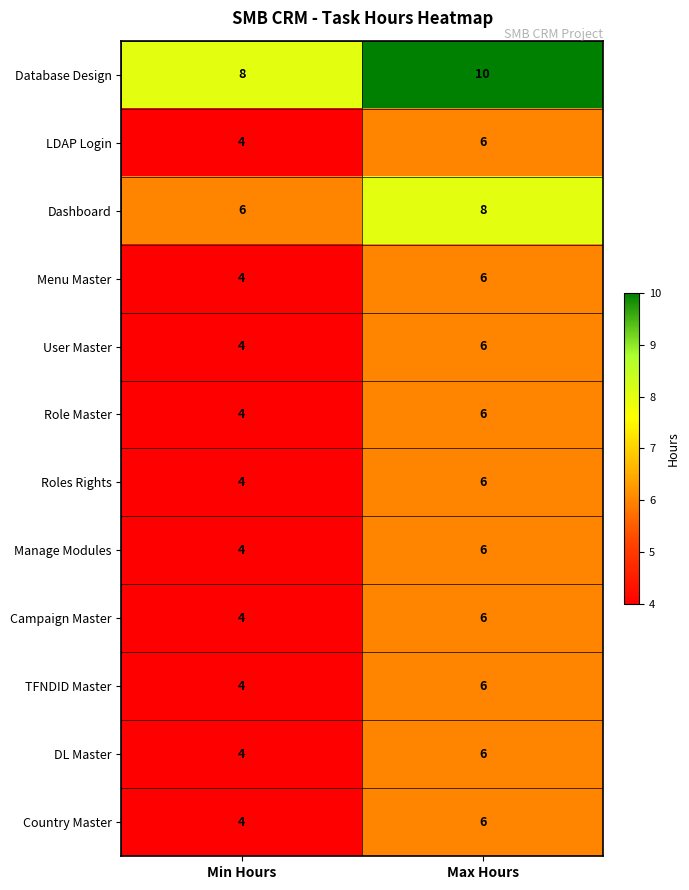

Is it true that Menu Master equals 4 at Min Hours?

True